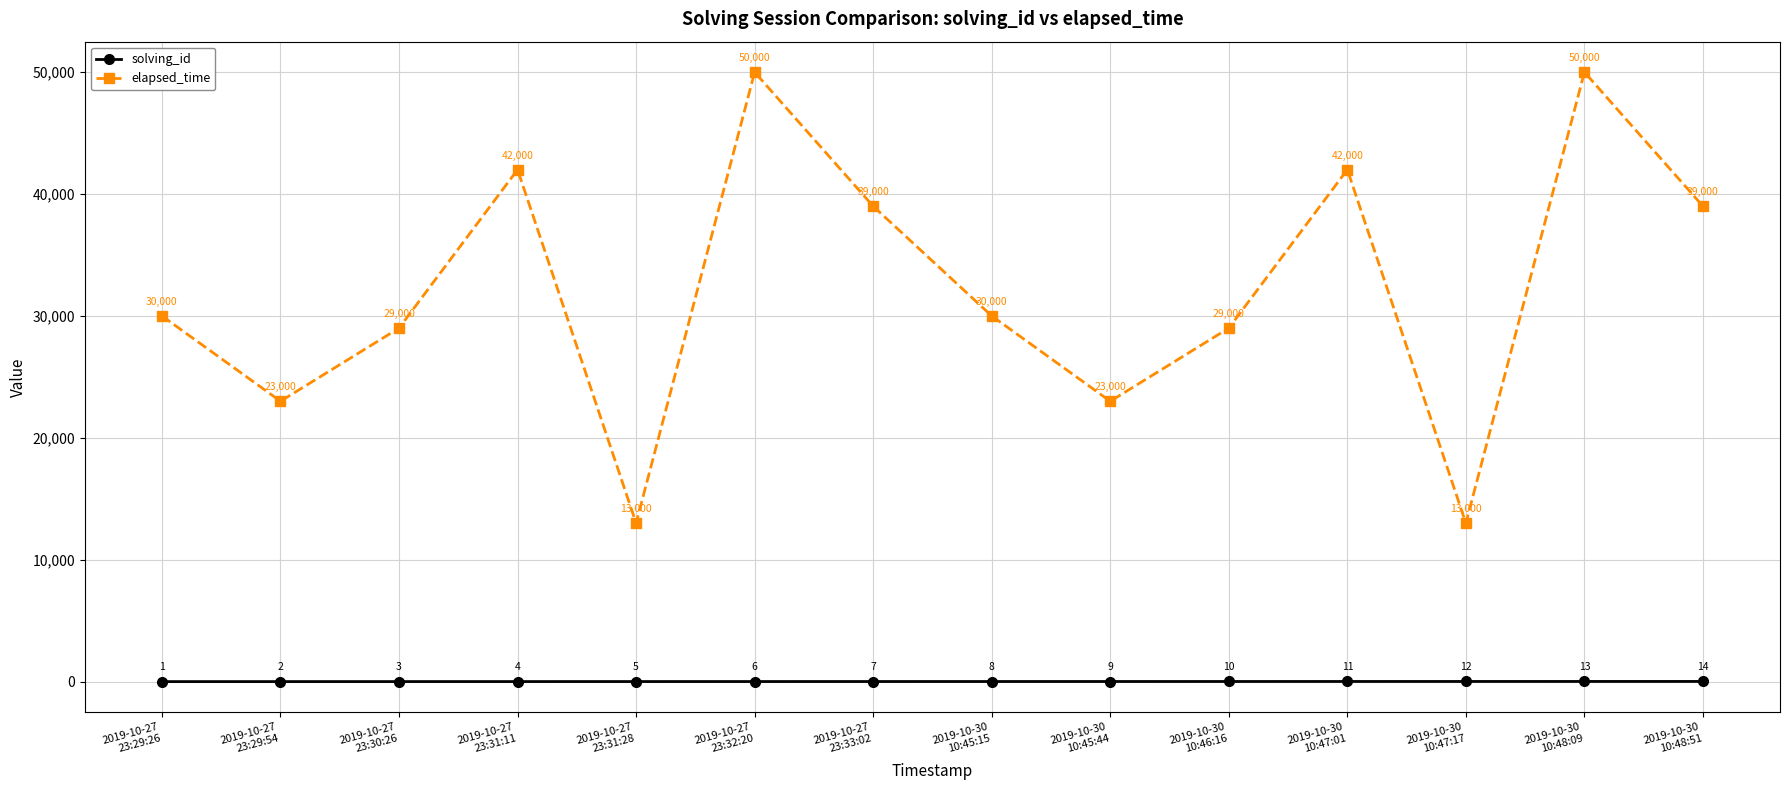

Does the chart display data point markers on the line(s)?

Yes